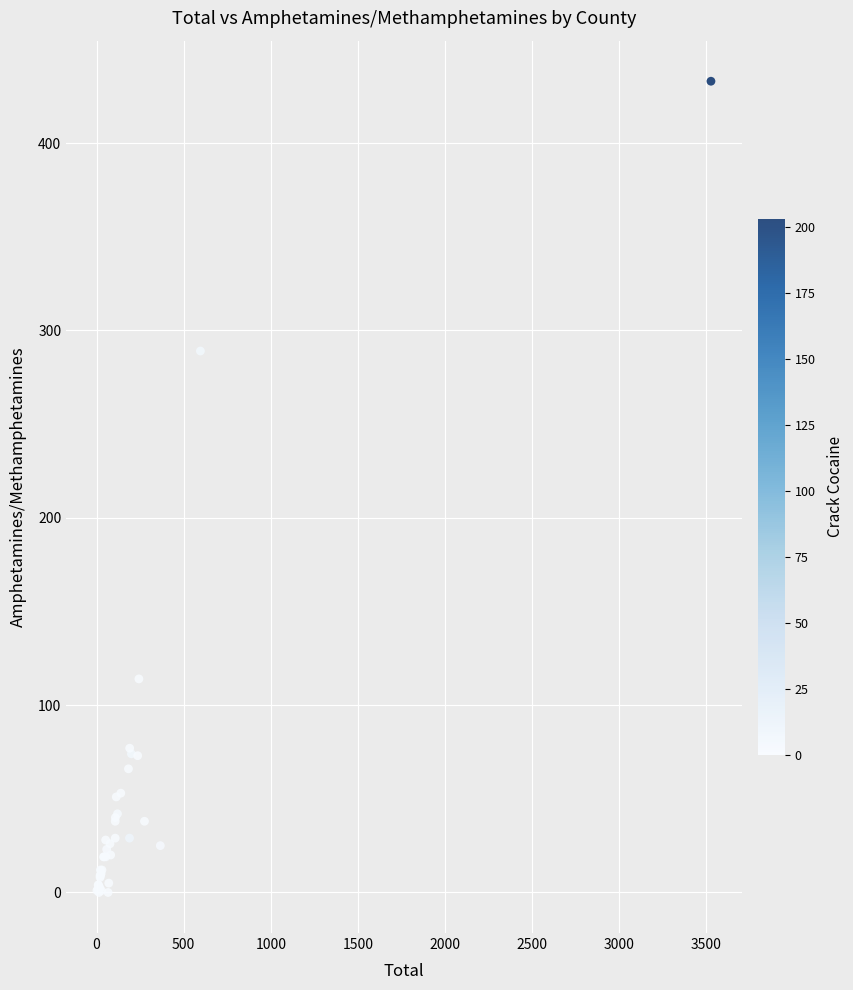

What Y value in the scatter plot is closest to 216?

289